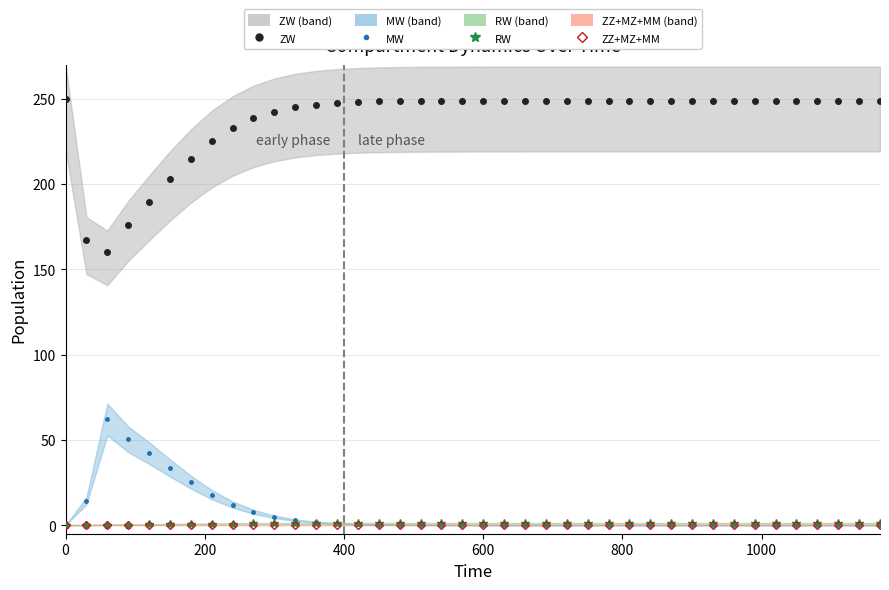

How many values in the ZW series are below 248?

13